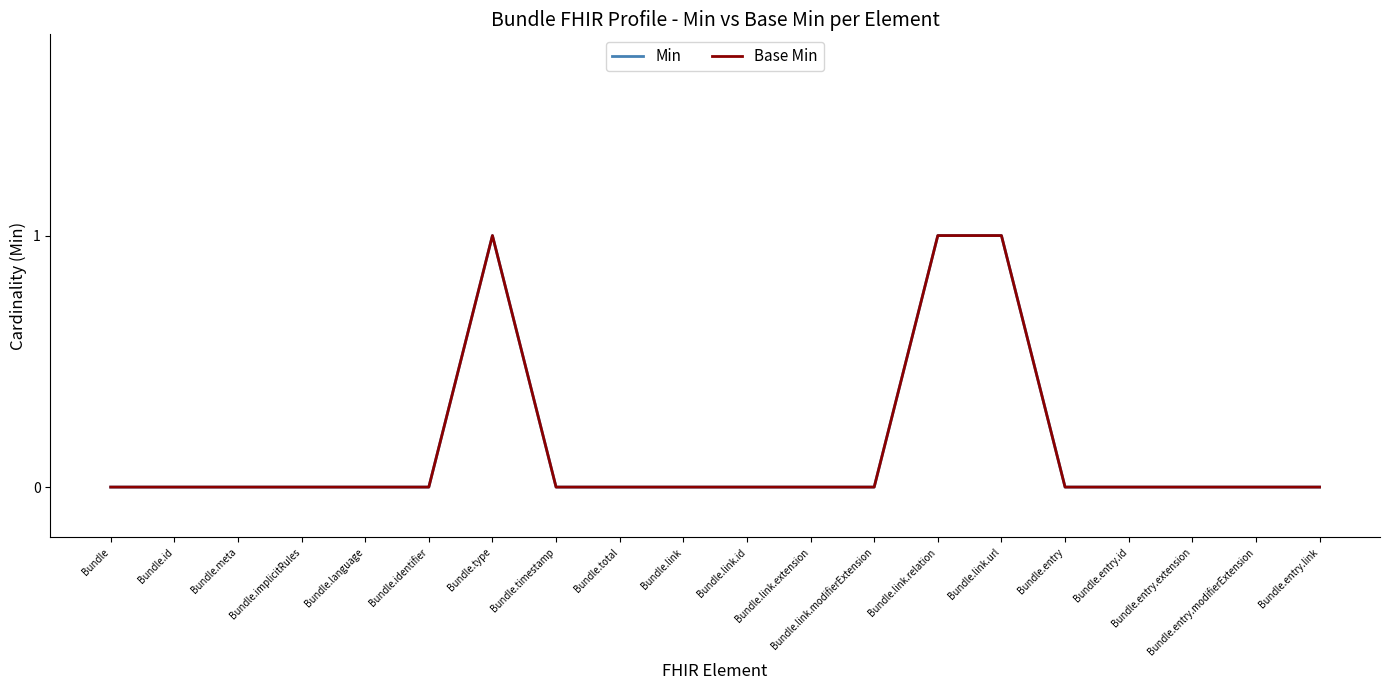

Does the chart have visible grid lines?

No